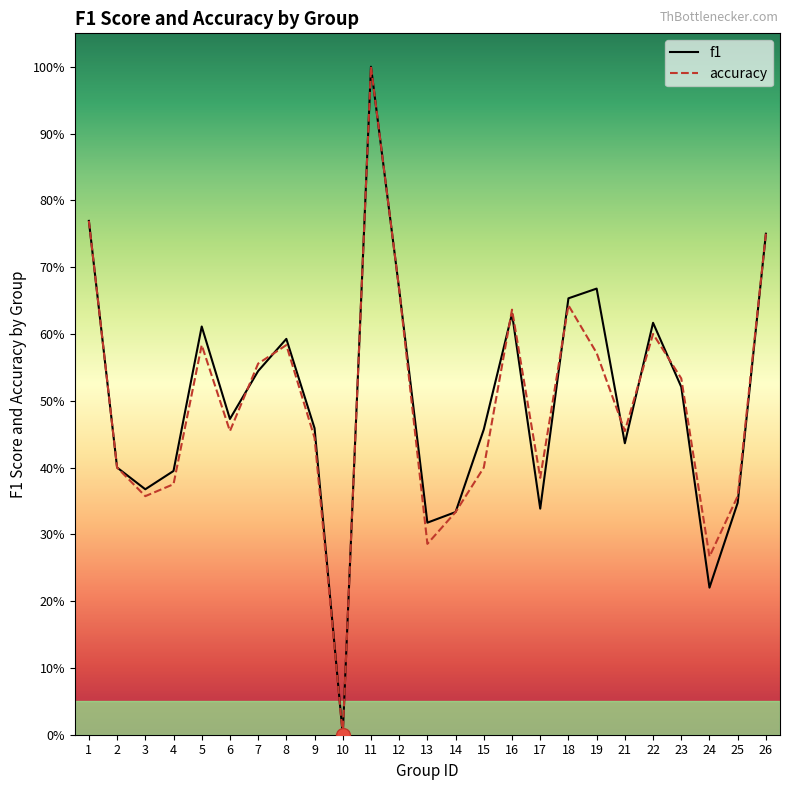

What is the maximum value for accuracy?

1.0